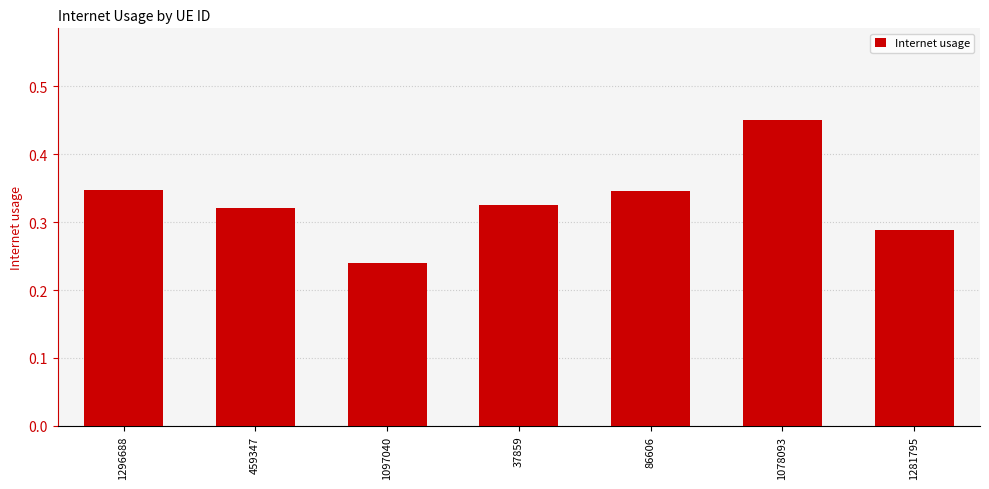

At which category does the chart reach its peak across all series?

1078093